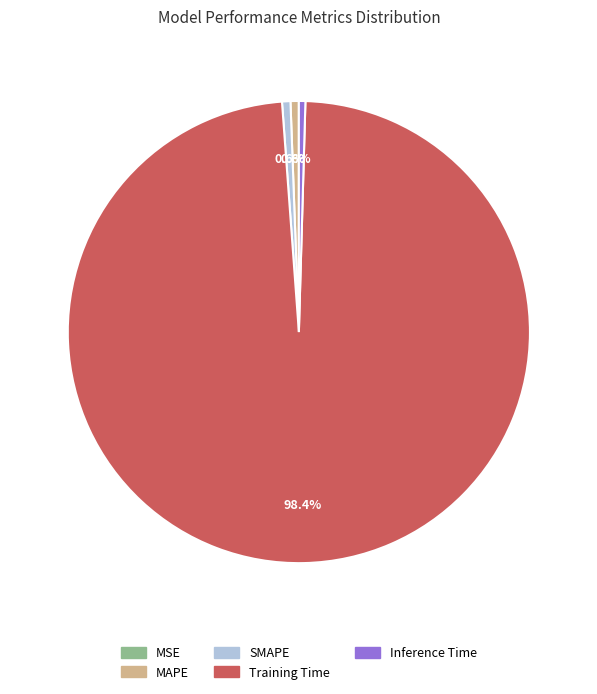

Which slice is the largest?

Training Time